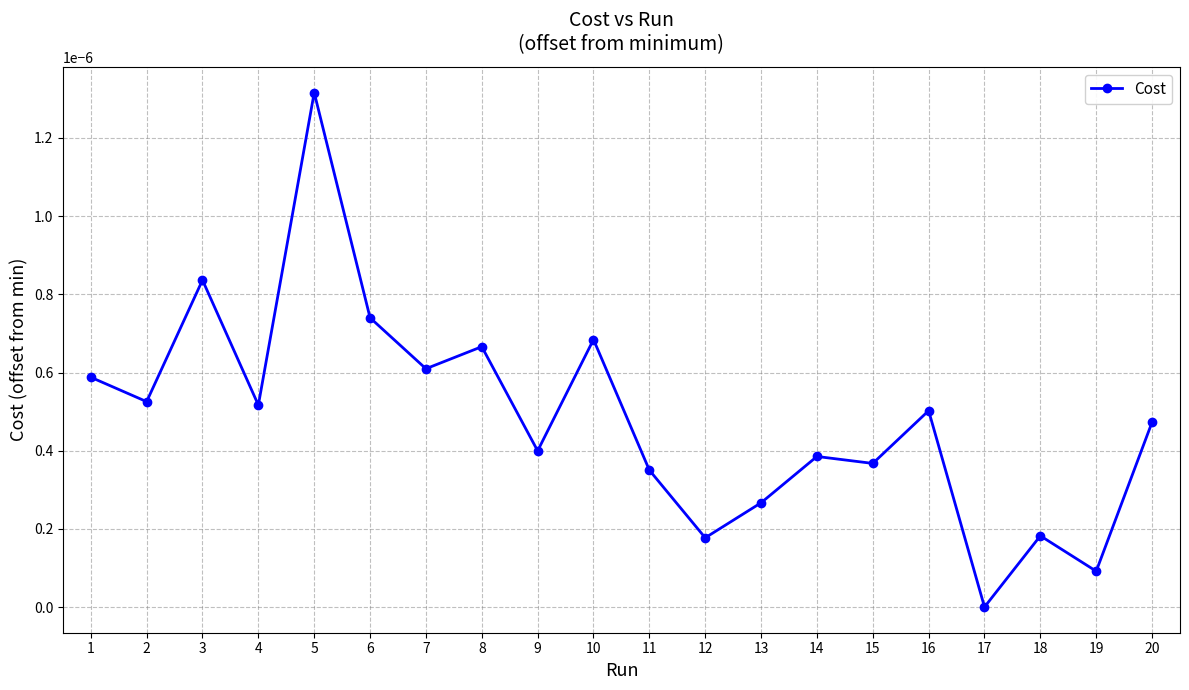

Which has a higher value, 3 or 4?

3